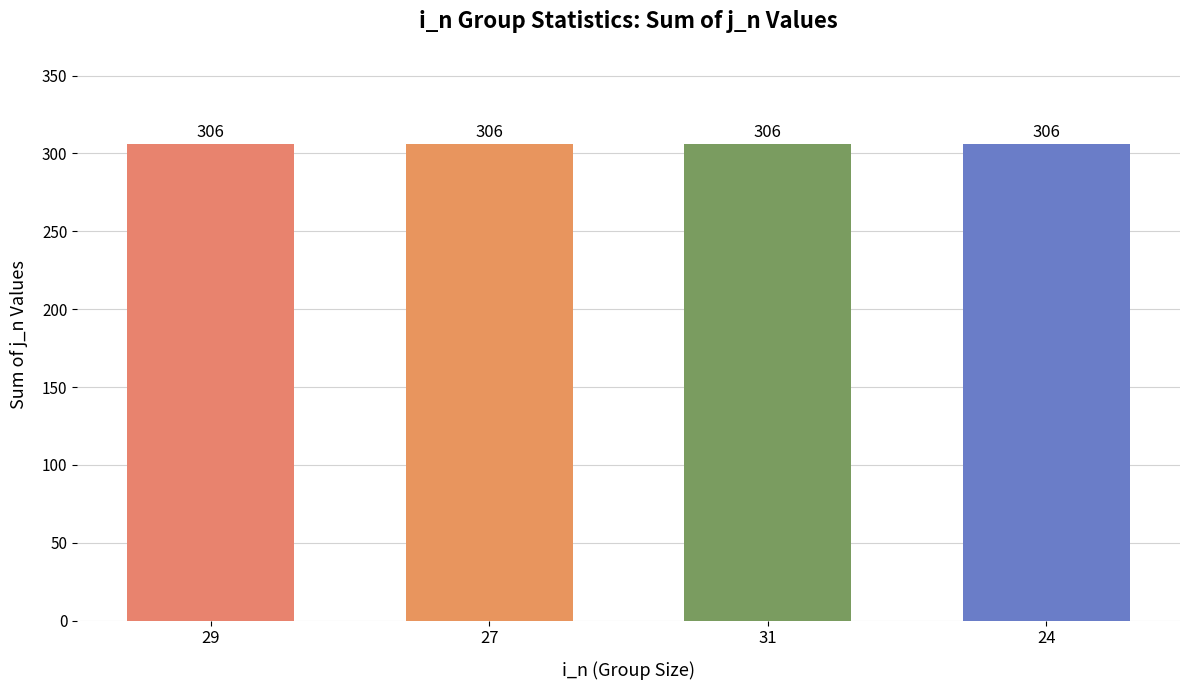

Which category has the lowest value across all series?

29